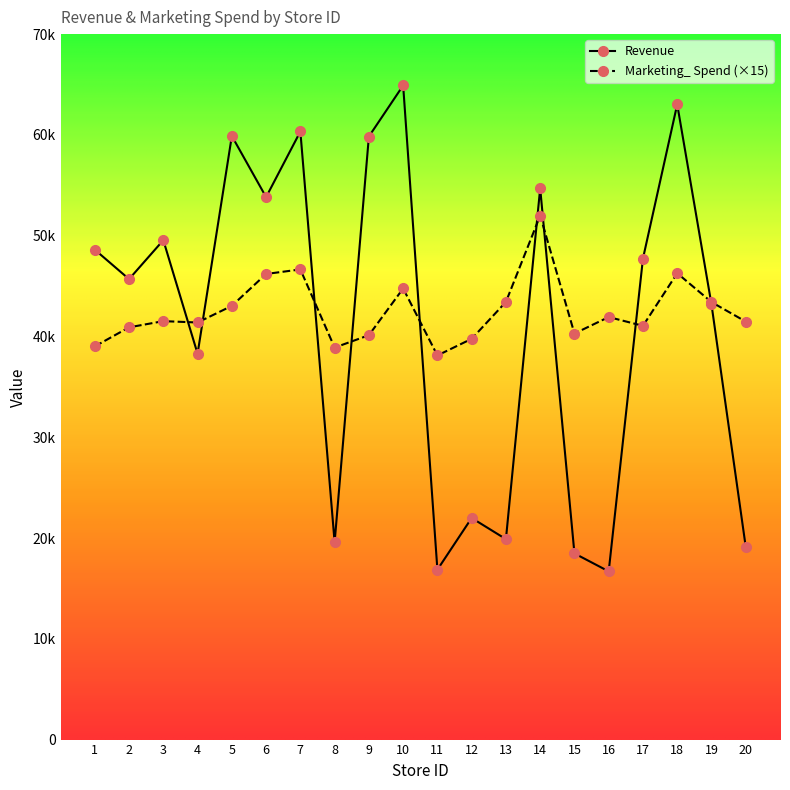

What are all the series names shown in the legend?

Revenue, Marketing_ Spend (×15)